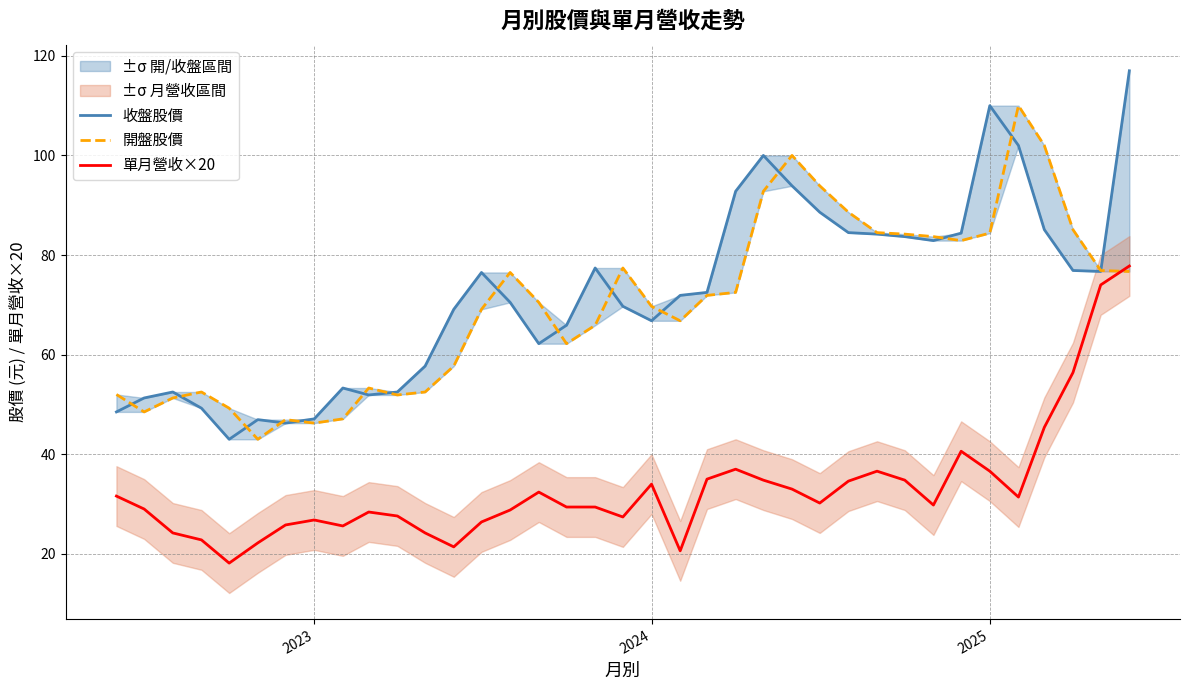

Is this an area chart (filled region under the line)?

No